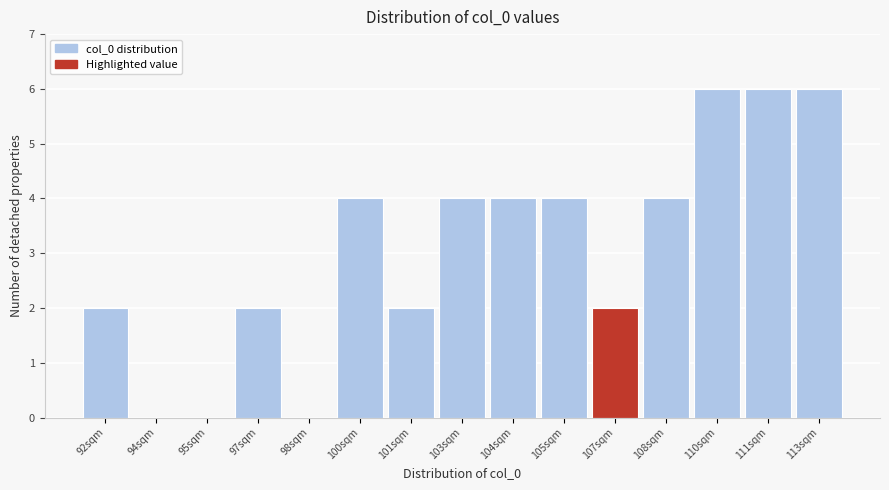

Reading left to right, what are all the values shown in this chart?

92sqm=2	94sqm=0	95sqm=0	97sqm=2	98sqm=0	100sqm=4	101sqm=2	103sqm=4	104sqm=4	105sqm=4	107sqm=2	108sqm=4	110sqm=6	111sqm=6	113sqm=6